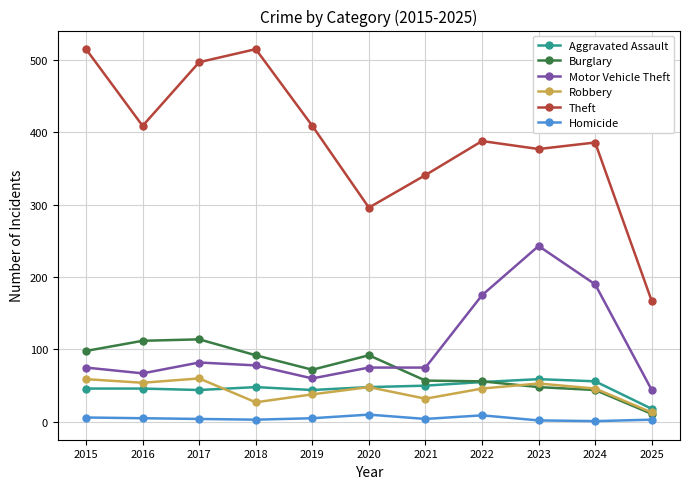

Which series has the widest spread of values?

Theft